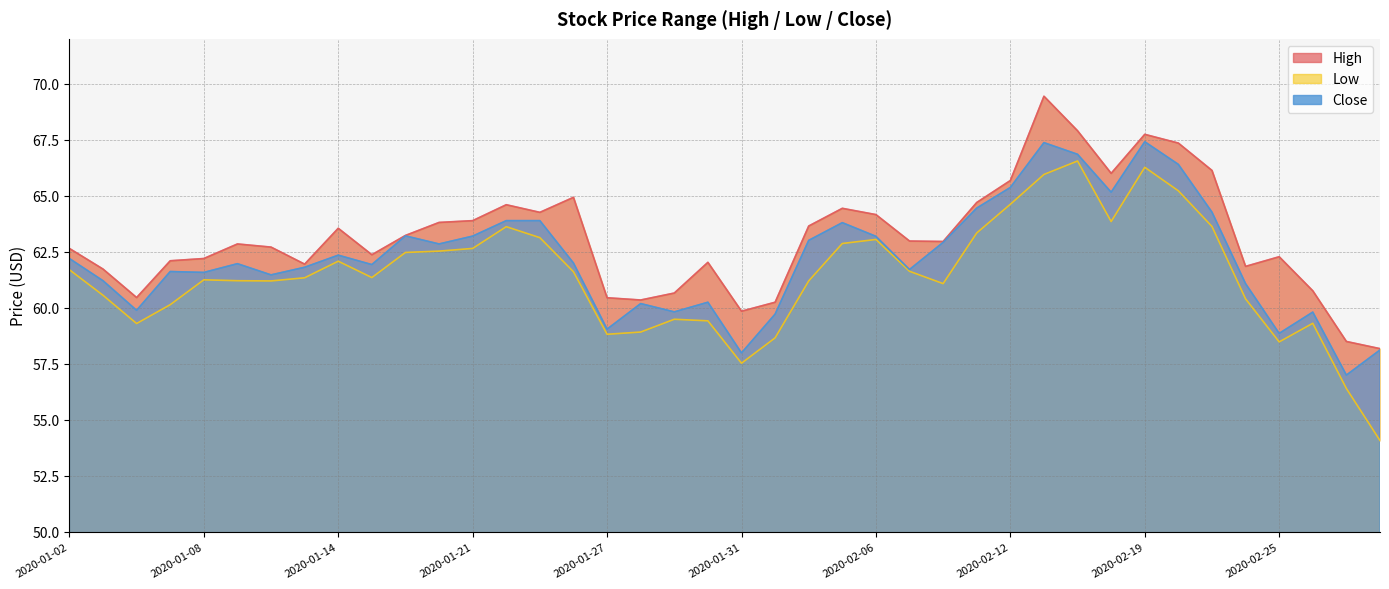

Count the number of categories in the chart.

40